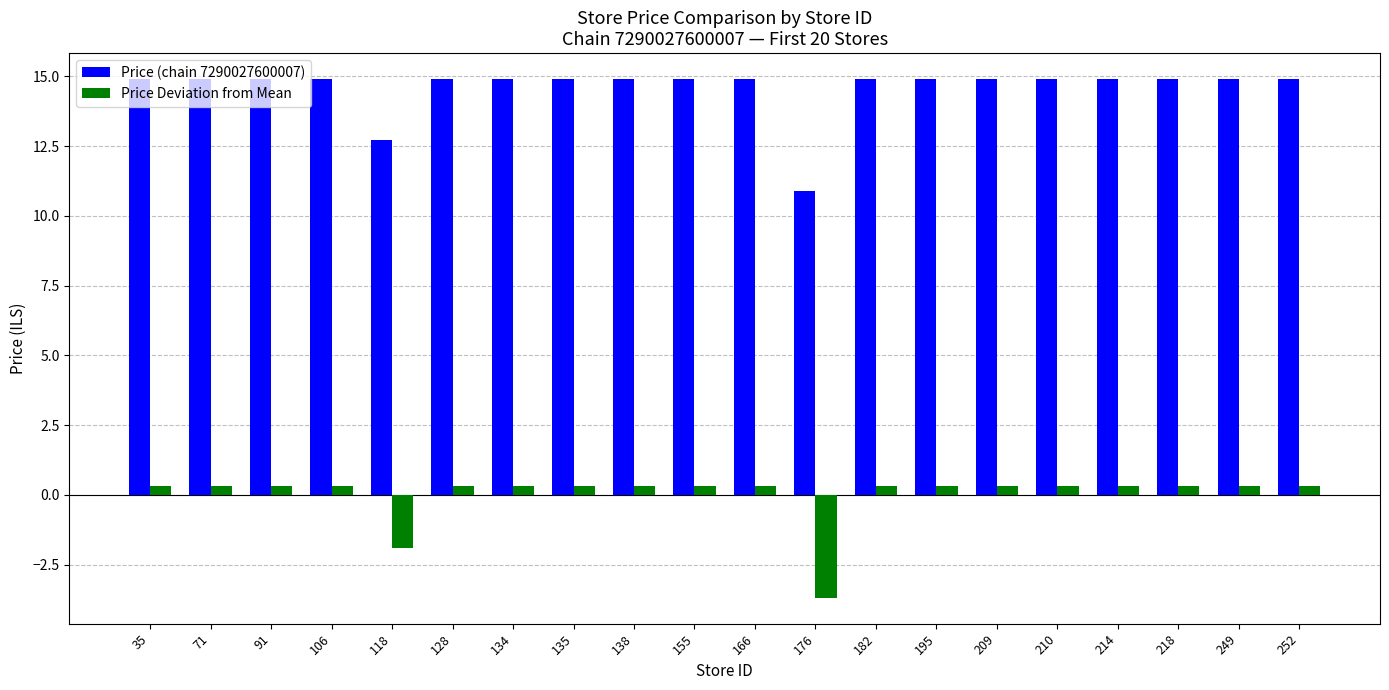

Reading left to right, what are all the values shown in this chart?

Price (chain 7290027600007): 14.9	14.9	14.9	14.9	12.7	14.9	14.9	14.9	14.9	14.9	14.9	10.9	14.9	14.9	14.9	14.9	14.9	14.9	14.9	14.9
Price Deviation from Mean: 0.3	0.3	0.3	0.3	-1.9	0.3	0.3	0.3	0.3	0.3	0.3	-3.7	0.3	0.3	0.3	0.3	0.3	0.3	0.3	0.3